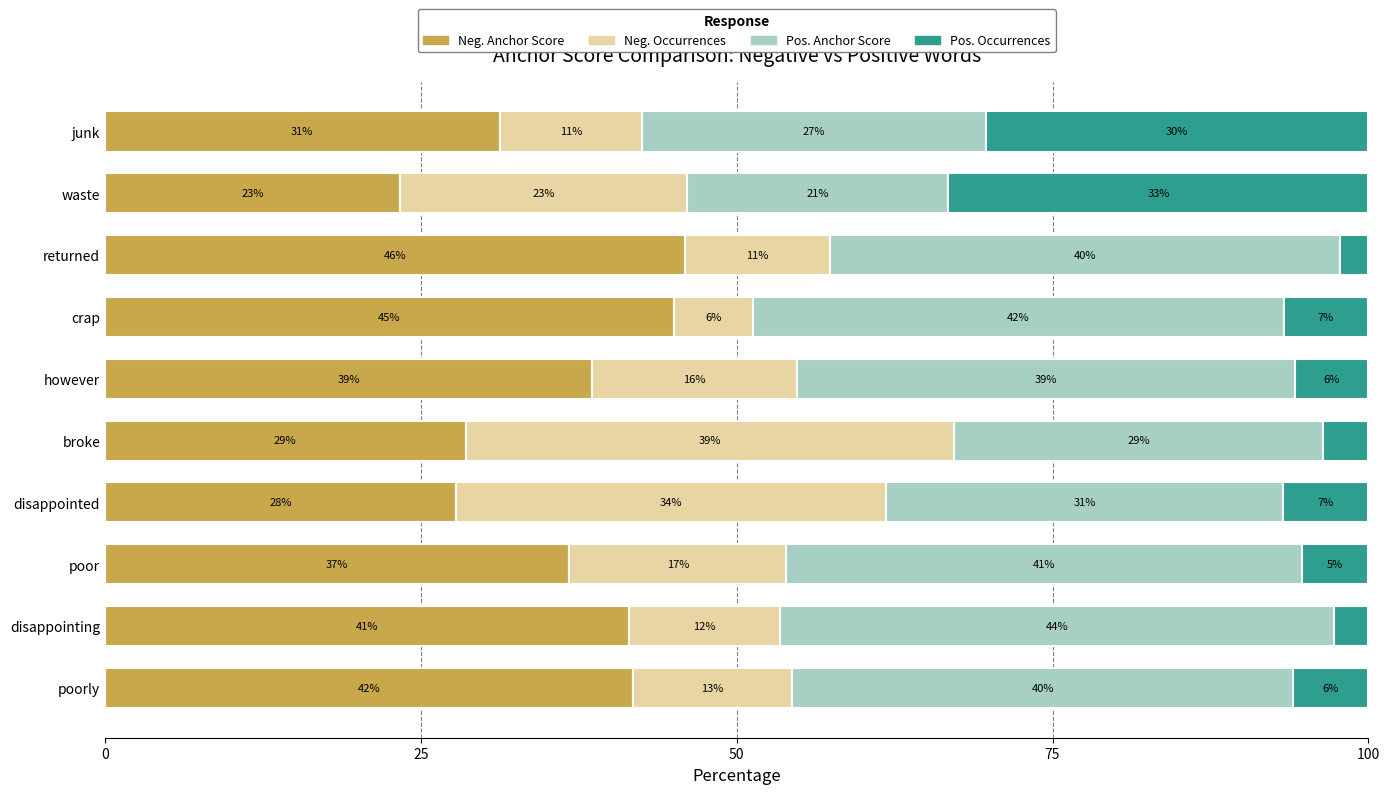

What are all the series names shown in the legend?

Neg. Anchor Score, Neg. Occurrences, Pos. Anchor Score, Pos. Occurrences